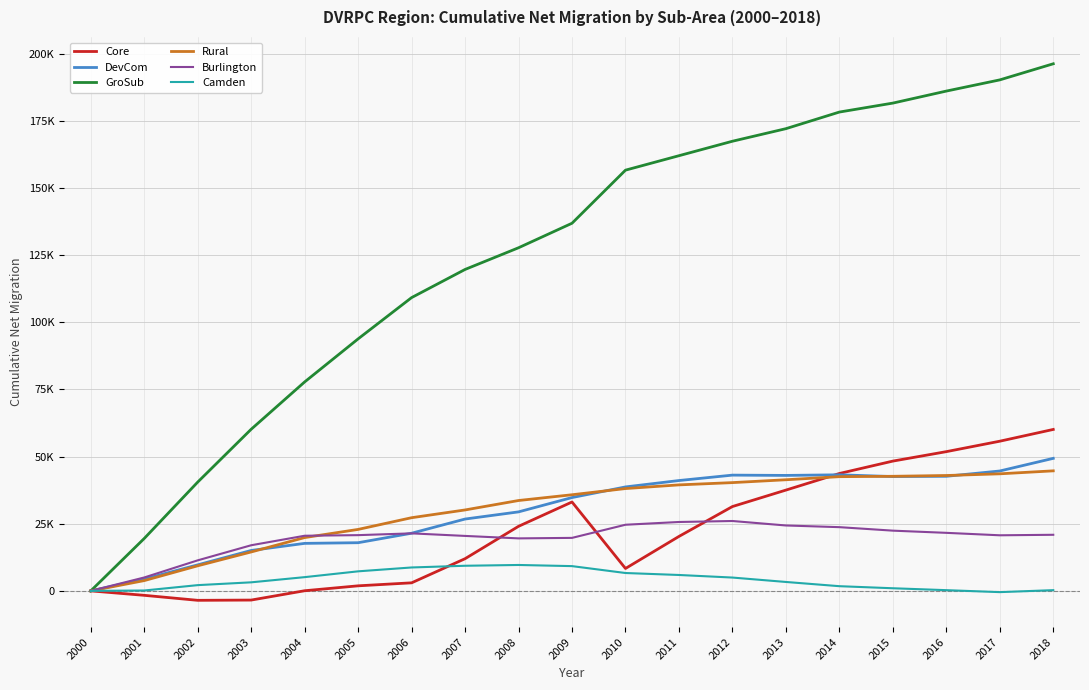

List the series in order of their peak value, lowest first.

Camden, Burlington, Rural, DevCom, Core, GroSub